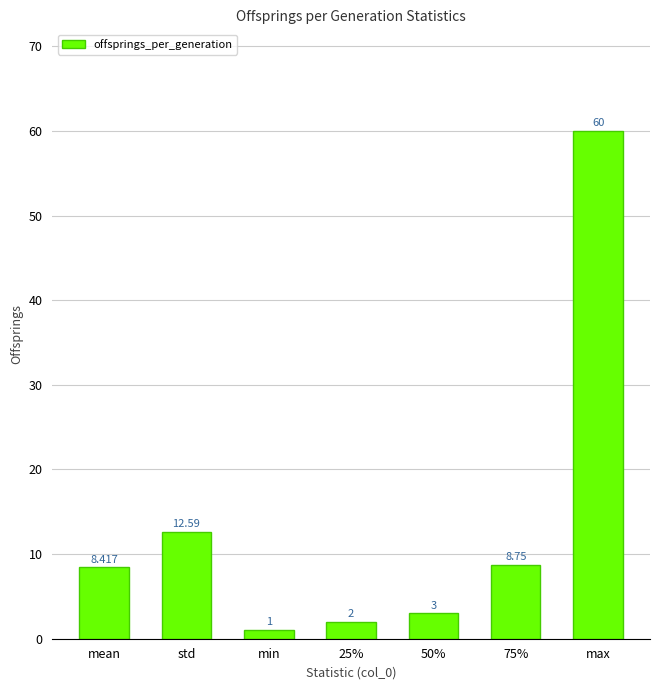

Which category has the highest value across all series?

max